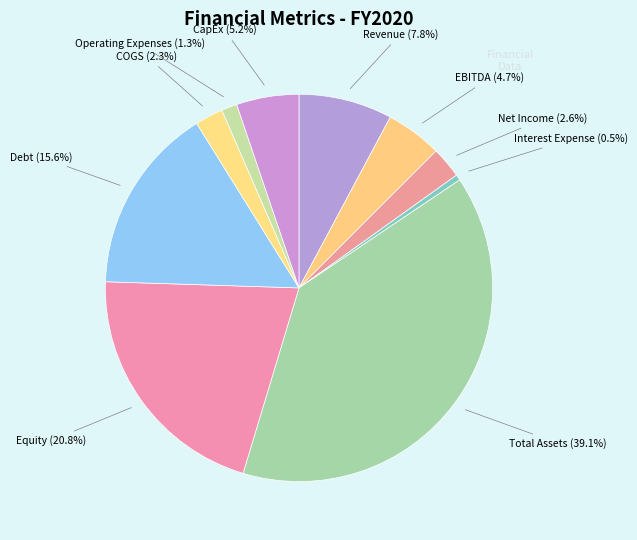

Is there a majority slice in this chart?

No